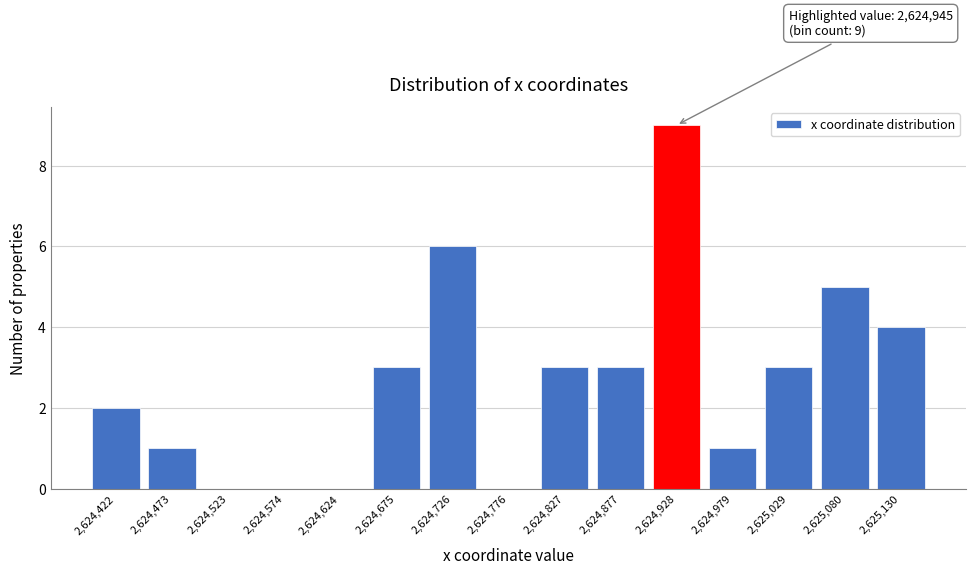

Reading right to left, list all the values displayed in this chart.

2,625,130=4	2,625,080=5	2,625,029=3	2,624,979=1	2,624,928=9	2,624,877=3	2,624,827=3	2,624,776=0	2,624,726=6	2,624,675=3	2,624,624=0	2,624,574=0	2,624,523=0	2,624,473=1	2,624,422=2